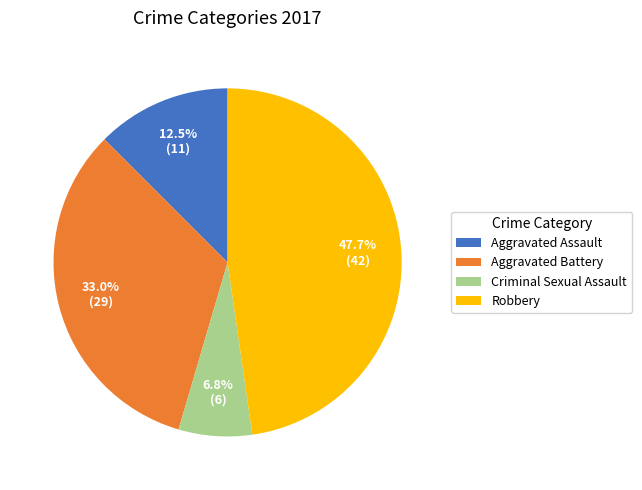

To the nearest percent, what is the difference between the largest and smallest slice percentages?

41%